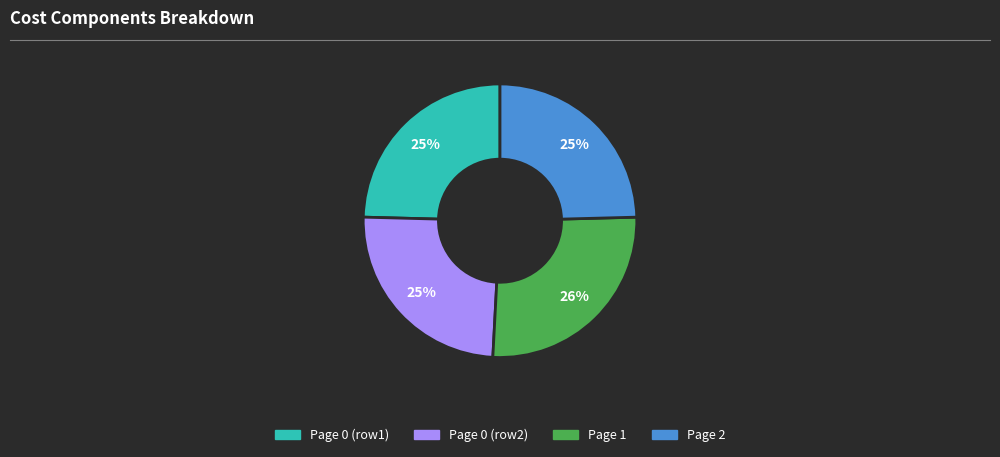

Is there a majority slice in this chart?

No